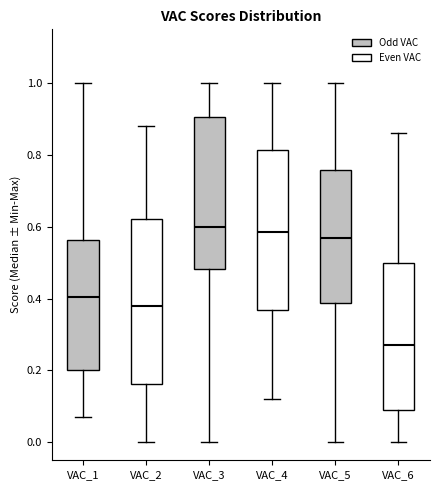

Reading left to right, transcribe this box plot: for each box, give where its median line is, the range the box spans, and where its two whiskers end, as read against the y-axis. The values are not printed on the chart, so give them approximately, as read against the axis.

VAC_1: median 0.40, box 0.20 to 0.56, whiskers 0.08 to 1.00
VAC_2: median 0.38, box 0.16 to 0.62, whiskers 0.00 to 0.88
VAC_3: median 0.60, box 0.48 to 0.90, whiskers 0.00 to 1.00
VAC_4: median 0.58, box 0.36 to 0.82, whiskers 0.12 to 1.00
VAC_5: median 0.58, box 0.38 to 0.76, whiskers 0.00 to 1.00
VAC_6: median 0.28, box 0.10 to 0.50, whiskers 0.00 to 0.86